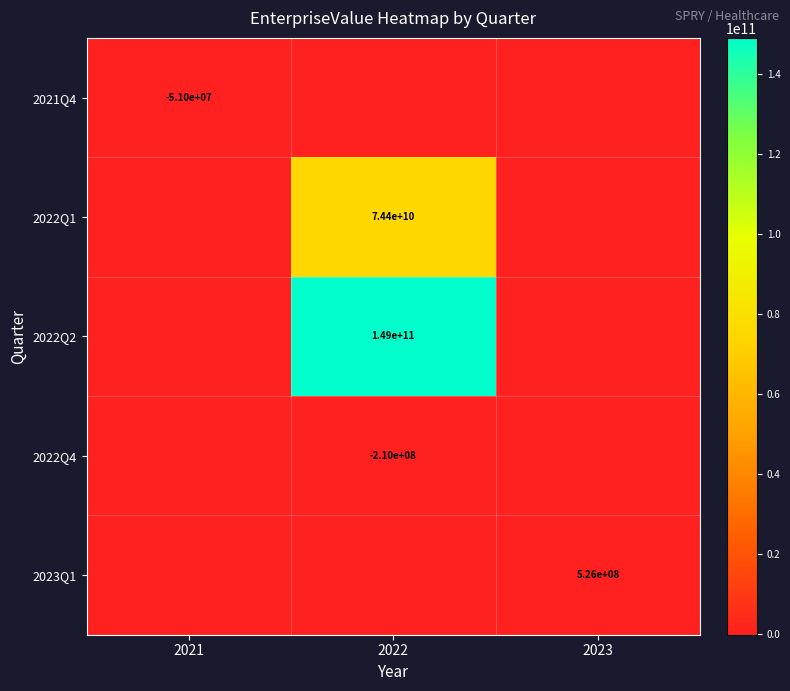

Which category has the lowest value across all series?

2022